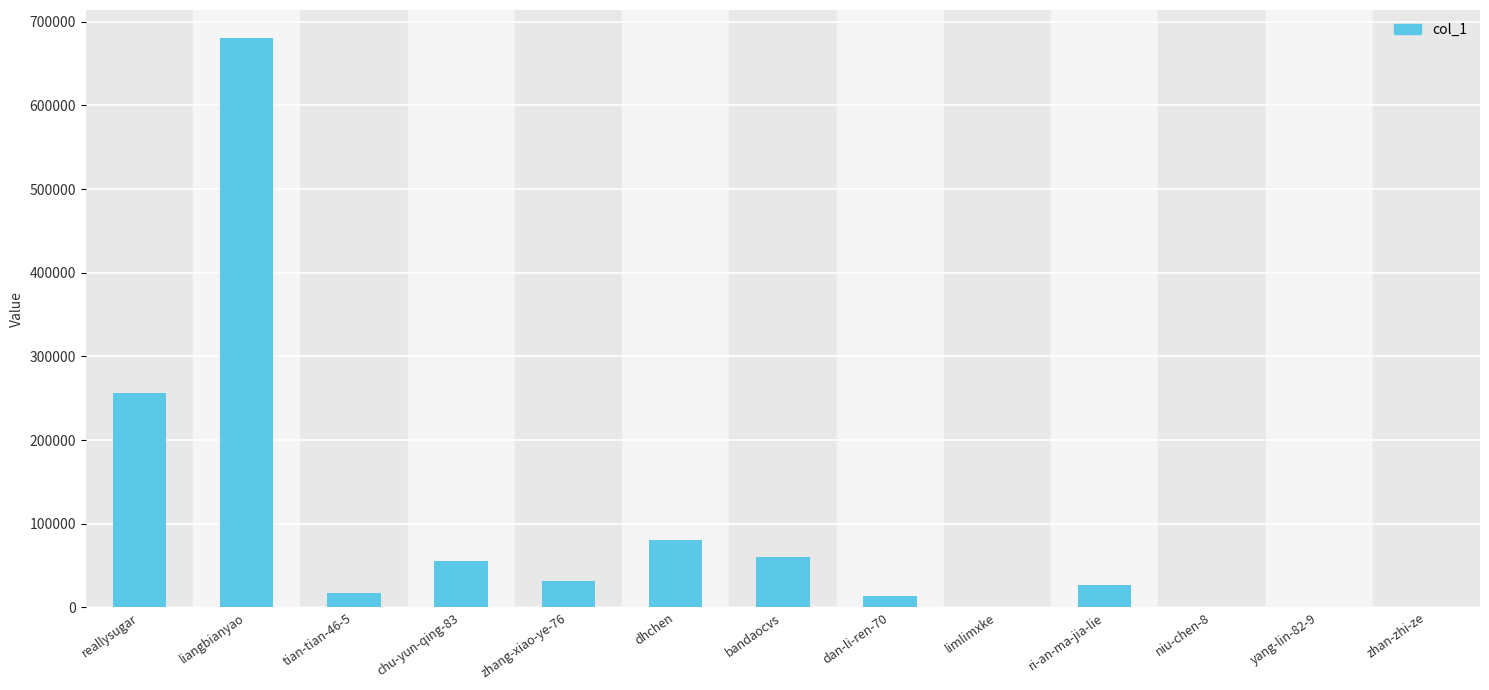

Which category has the highest value across all series?

liangbianyao